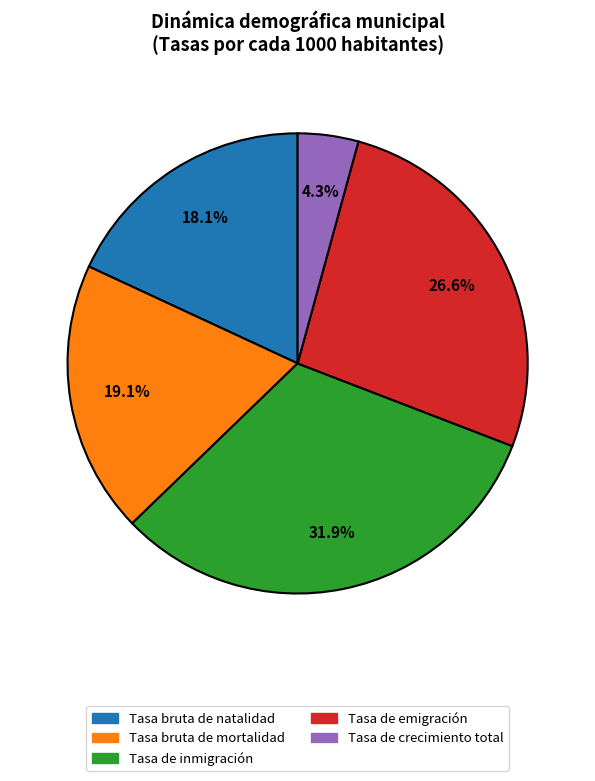

Is it true that Tasa bruta de mortalidad is 6% of the pie?

False